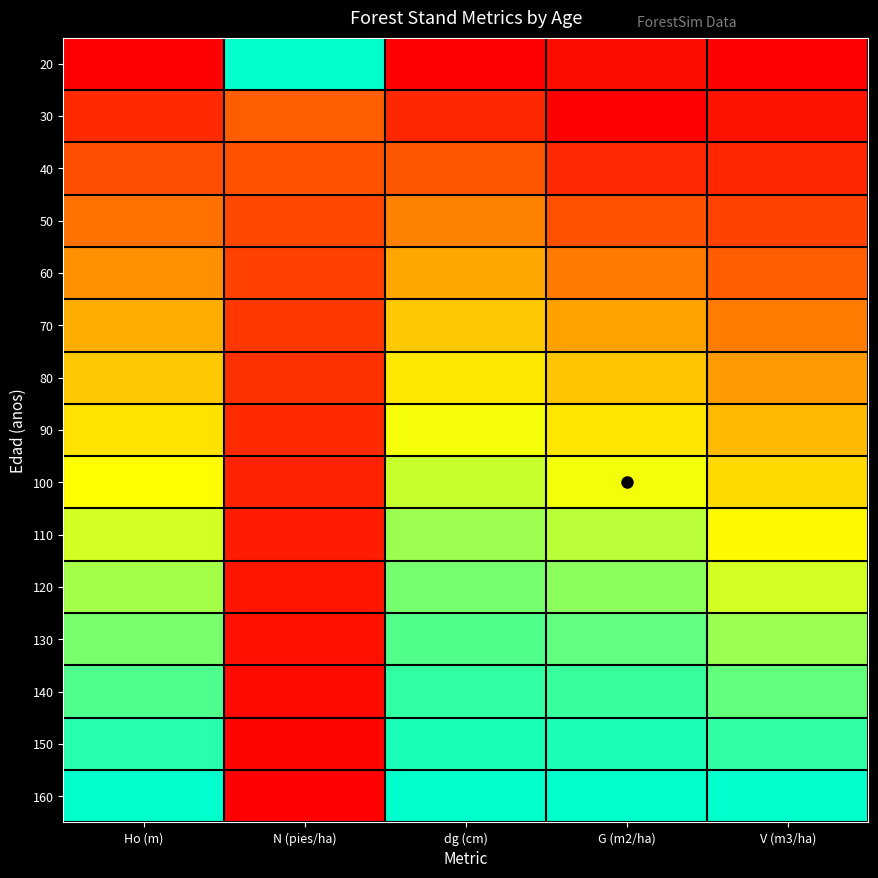

Reading right to left, what are all the values shown in this chart?

20: V (m3/ha)=0.0	G (m2/ha)=0.0	dg (cm)=0.0	N (pies/ha)=1.0	Ho (m)=0.0
30: V (m3/ha)=0.0	G (m2/ha)=0.0	dg (cm)=0.1	N (pies/ha)=0.2	Ho (m)=0.1
40: V (m3/ha)=0.1	G (m2/ha)=0.1	dg (cm)=0.2	N (pies/ha)=0.2	Ho (m)=0.2
50: V (m3/ha)=0.2	G (m2/ha)=0.2	dg (cm)=0.3	N (pies/ha)=0.2	Ho (m)=0.3
60: V (m3/ha)=0.2	G (m2/ha)=0.3	dg (cm)=0.4	N (pies/ha)=0.2	Ho (m)=0.4
70: V (m3/ha)=0.3	G (m2/ha)=0.4	dg (cm)=0.5	N (pies/ha)=0.1	Ho (m)=0.5
80: V (m3/ha)=0.4	G (m2/ha)=0.5	dg (cm)=0.6	N (pies/ha)=0.1	Ho (m)=0.5
90: V (m3/ha)=0.5	G (m2/ha)=0.6	dg (cm)=0.7	N (pies/ha)=0.1	Ho (m)=0.6
100: V (m3/ha)=0.6	G (m2/ha)=0.7	dg (cm)=0.7	N (pies/ha)=0.1	Ho (m)=0.7
110: V (m3/ha)=0.6	G (m2/ha)=0.8	dg (cm)=0.8	N (pies/ha)=0.1	Ho (m)=0.7
120: V (m3/ha)=0.7	G (m2/ha)=0.8	dg (cm)=0.8	N (pies/ha)=0.1	Ho (m)=0.8
130: V (m3/ha)=0.8	G (m2/ha)=0.9	dg (cm)=0.9	N (pies/ha)=0.0	Ho (m)=0.8
140: V (m3/ha)=0.9	G (m2/ha)=0.9	dg (cm)=0.9	N (pies/ha)=0.0	Ho (m)=0.9
150: V (m3/ha)=0.9	G (m2/ha)=1.0	dg (cm)=1.0	N (pies/ha)=0.0	Ho (m)=0.9
160: V (m3/ha)=1.0	G (m2/ha)=1.0	dg (cm)=1.0	N (pies/ha)=0.0	Ho (m)=1.0